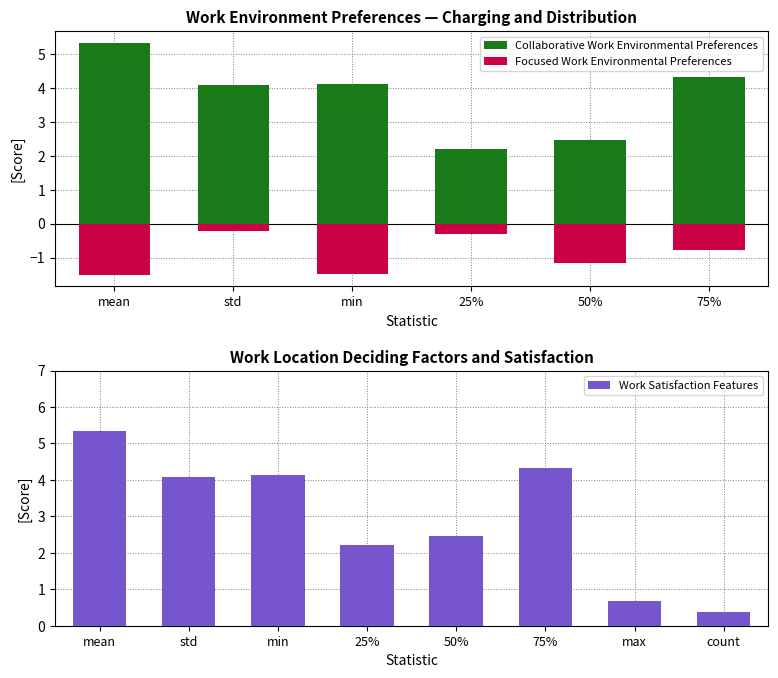

True or false: Work Satisfaction Features has a value of 0.7 at max.

True